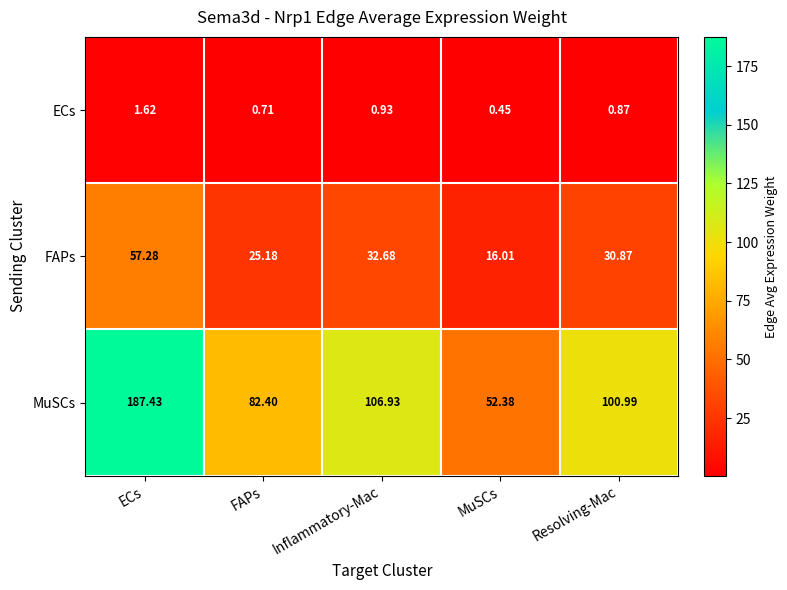

At which label does FAPs reach its peak?

ECs